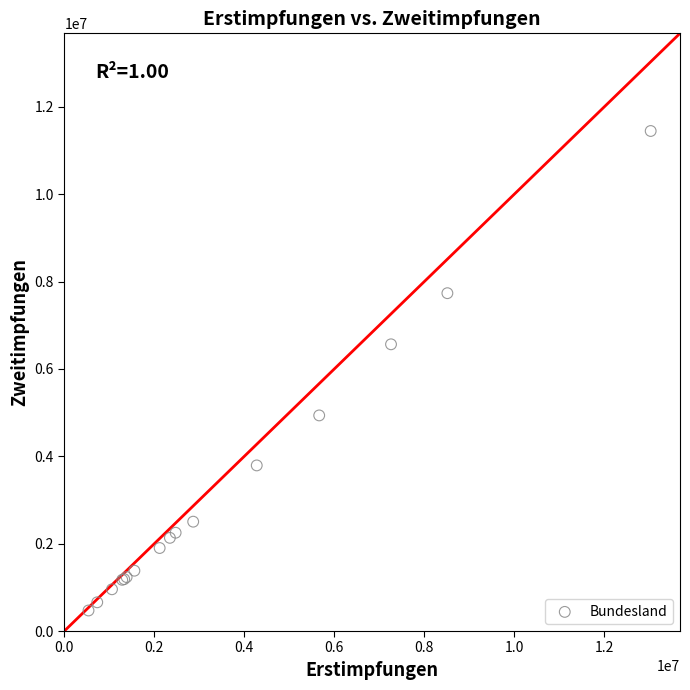

What Y value in the scatter plot is closest to 5958735?

6563905